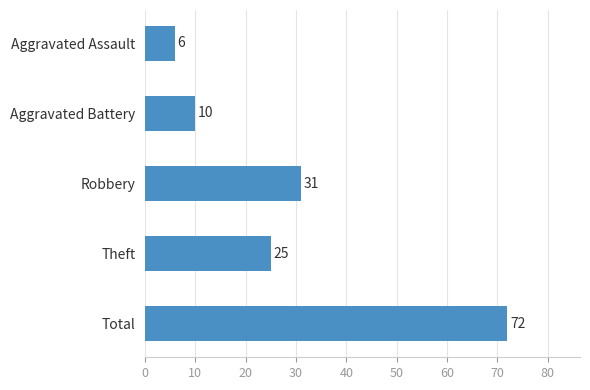

What is the ratio of the value at Theft to the value at Robbery?

0.8